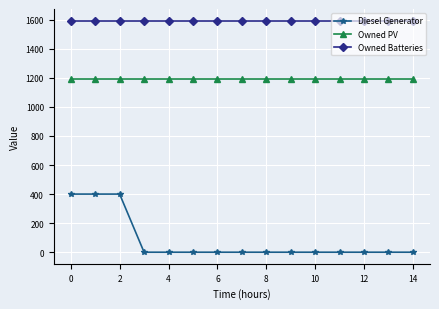

What is the highest value of the Owned PV series?

1189